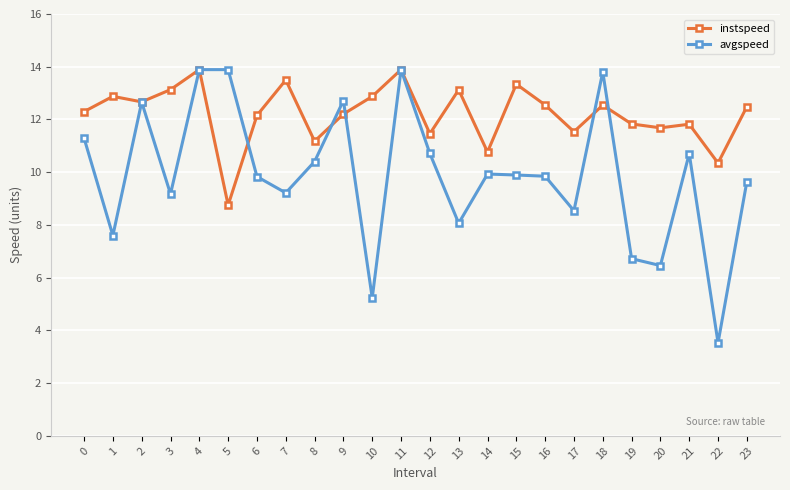

True or false: instspeed and avgspeed cross at least once.

True